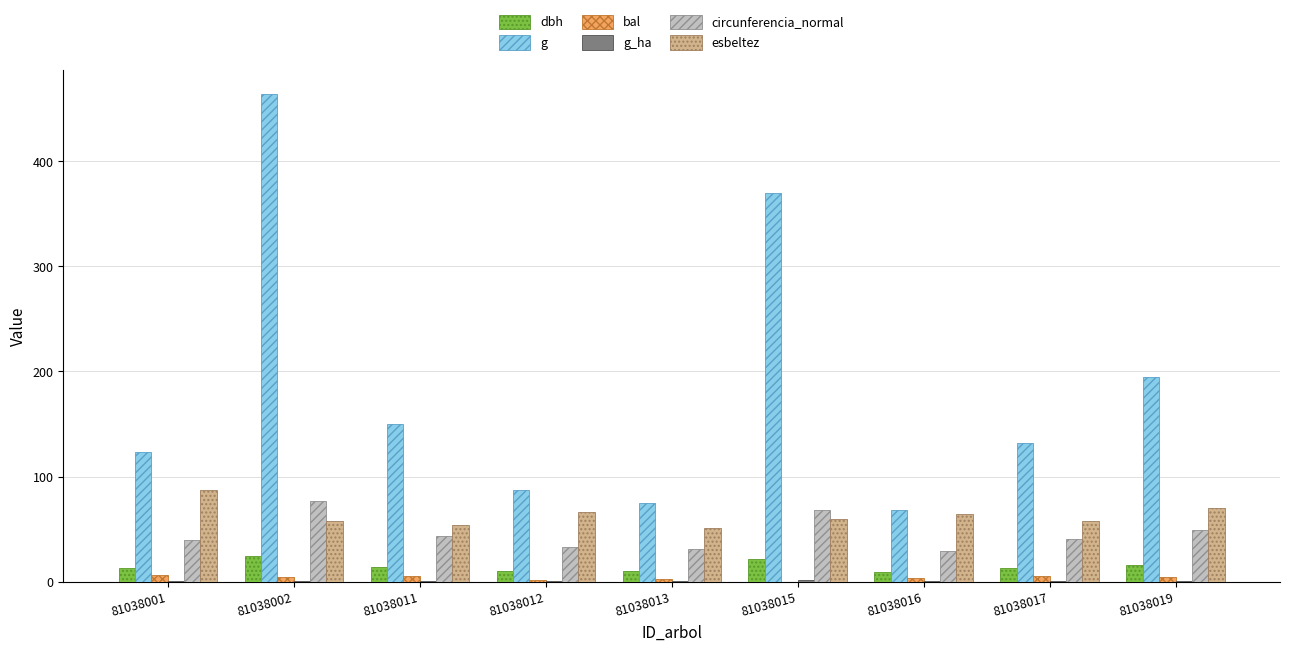

How many categories are shown in the chart?

9